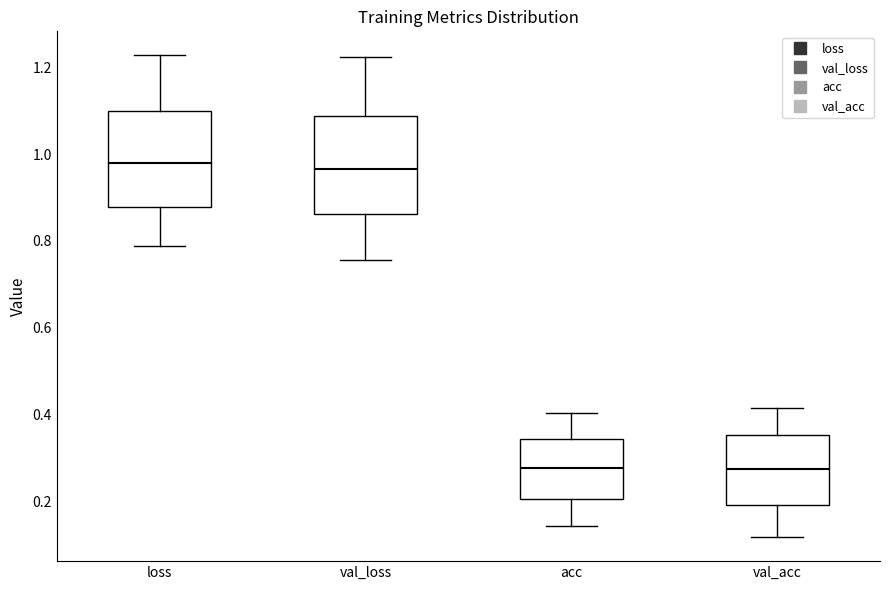

Reading left to right, transcribe this box plot: for each box, give where its median line is, the range the box spans, and where its two whiskers end, as read against the y-axis. The values are not printed on the chart, so give them approximately, as read against the axis.

loss: median 0.98, box 0.88 to 1.10, whiskers 0.78 to 1.22
val_loss: median 0.96, box 0.86 to 1.08, whiskers 0.76 to 1.22
acc: median 0.28, box 0.20 to 0.34, whiskers 0.14 to 0.40
val_acc: median 0.28, box 0.20 to 0.36, whiskers 0.12 to 0.42